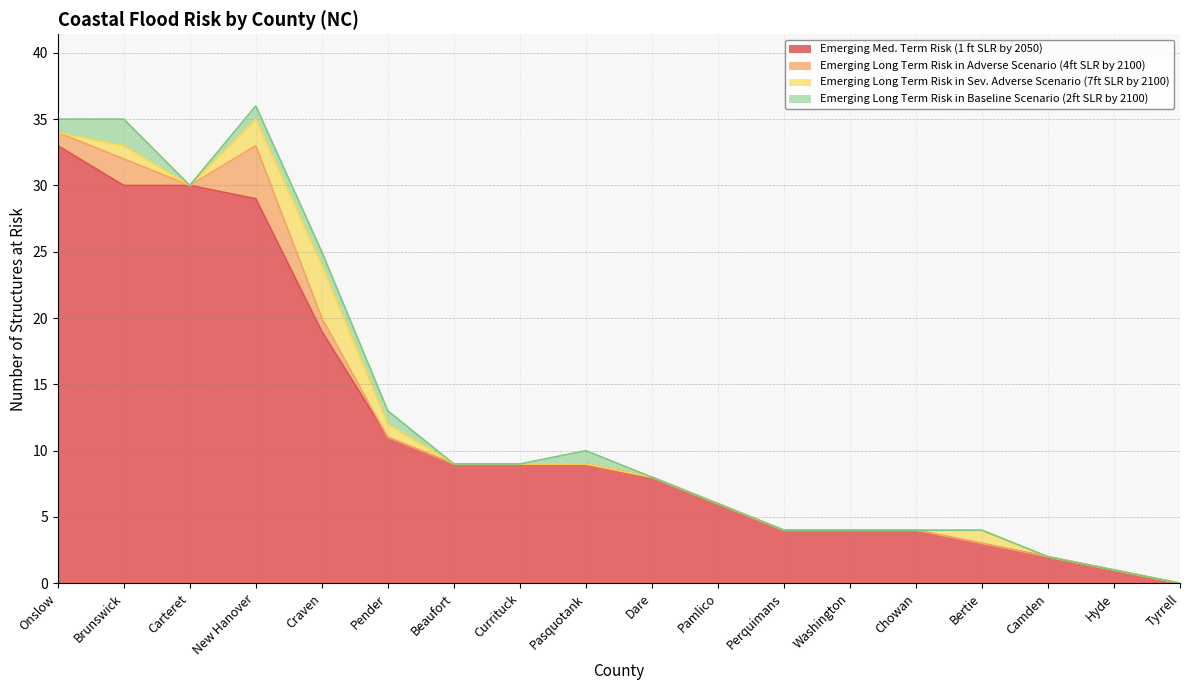

True or false: Emerging Long Term Risk in Sev. Adverse Scenario (7ft SLR by 2100) has more than 1 interior local peaks.

True